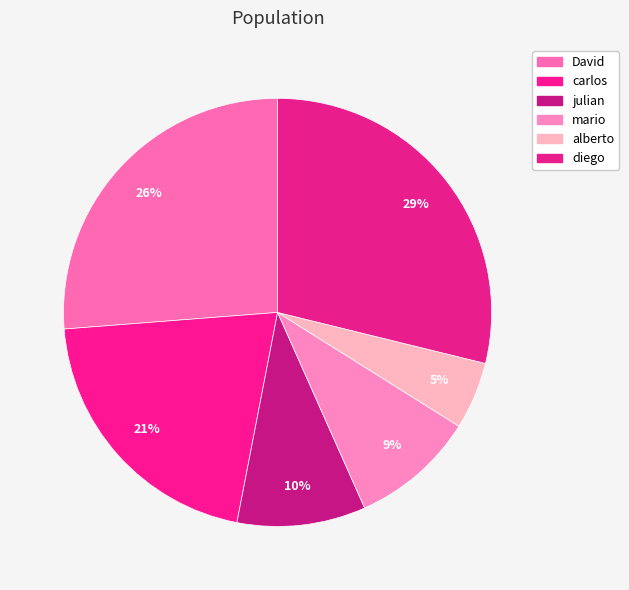

Which slice is the largest?

diego